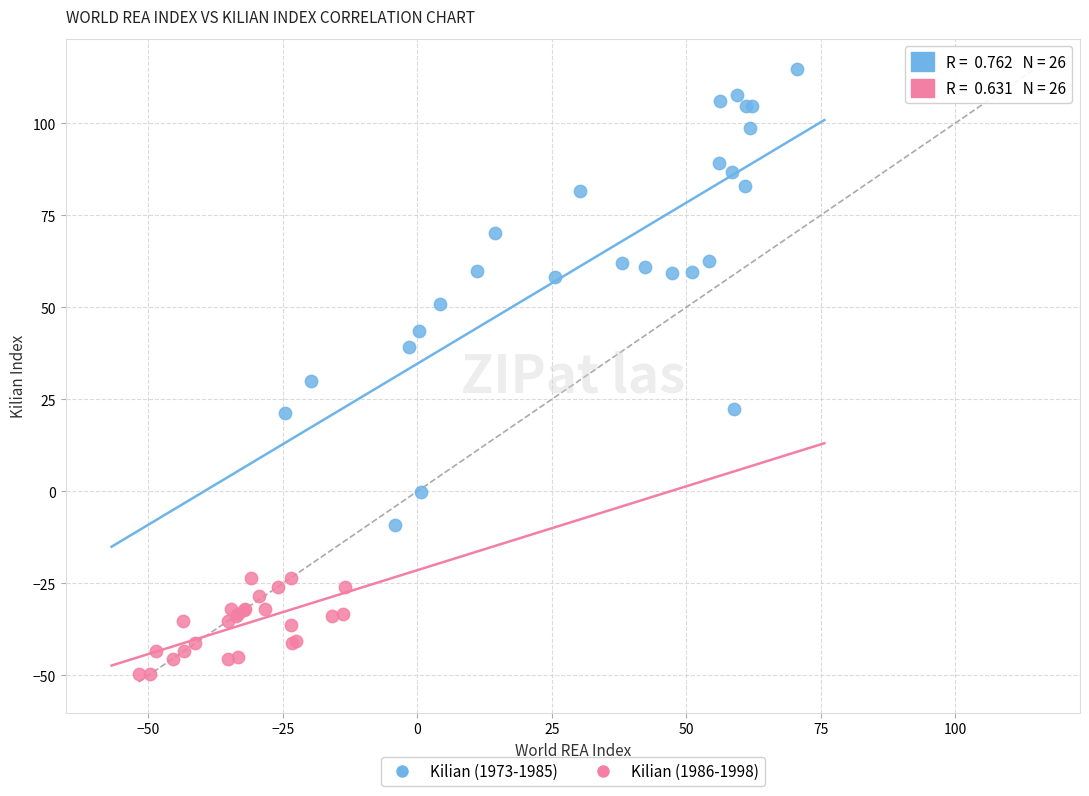

Which series reaches the maximum Y coordinate?

Kilian (1973-1985)